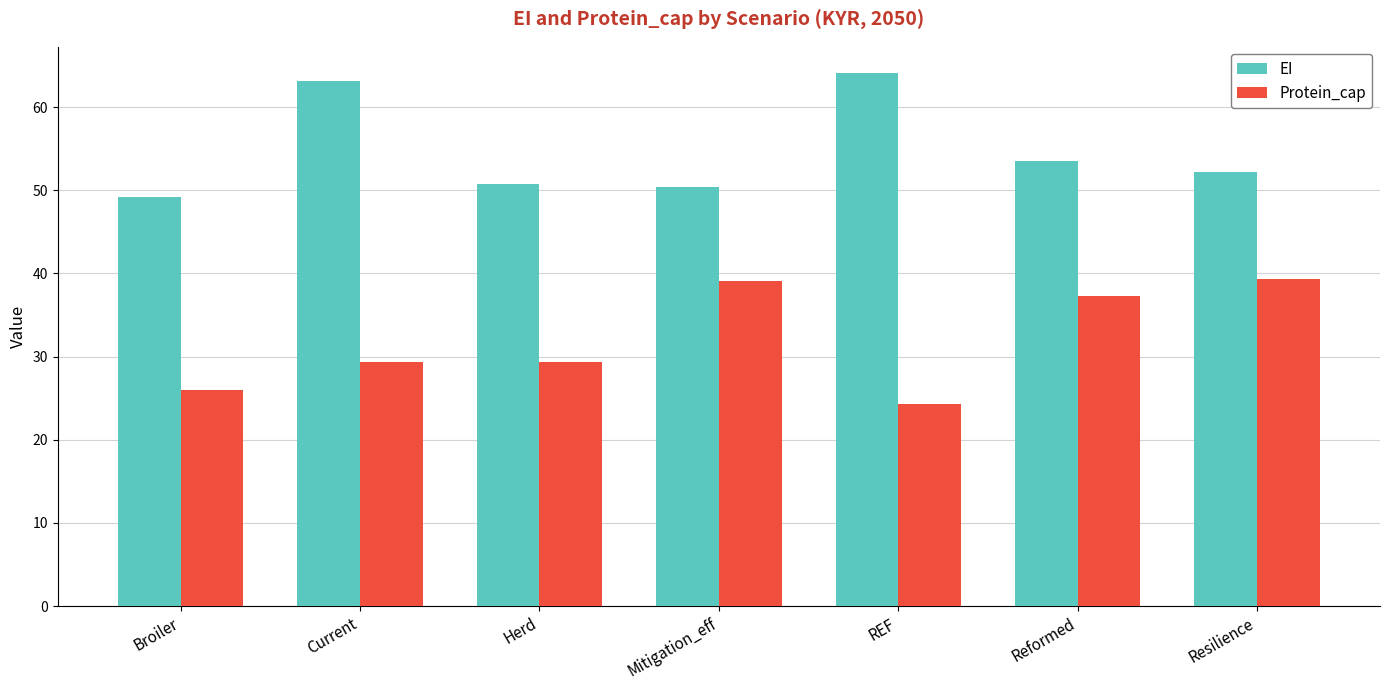

What is the sum of the EI values at Current and Herd?

113.9